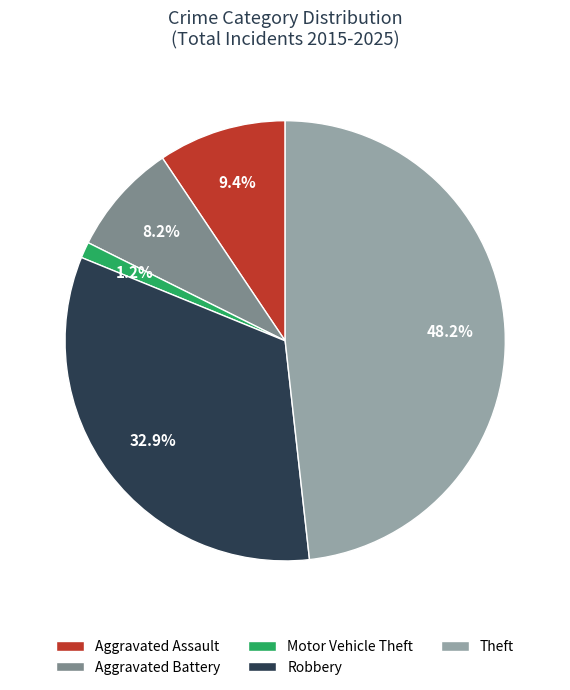

Does any single category account for the majority?

No